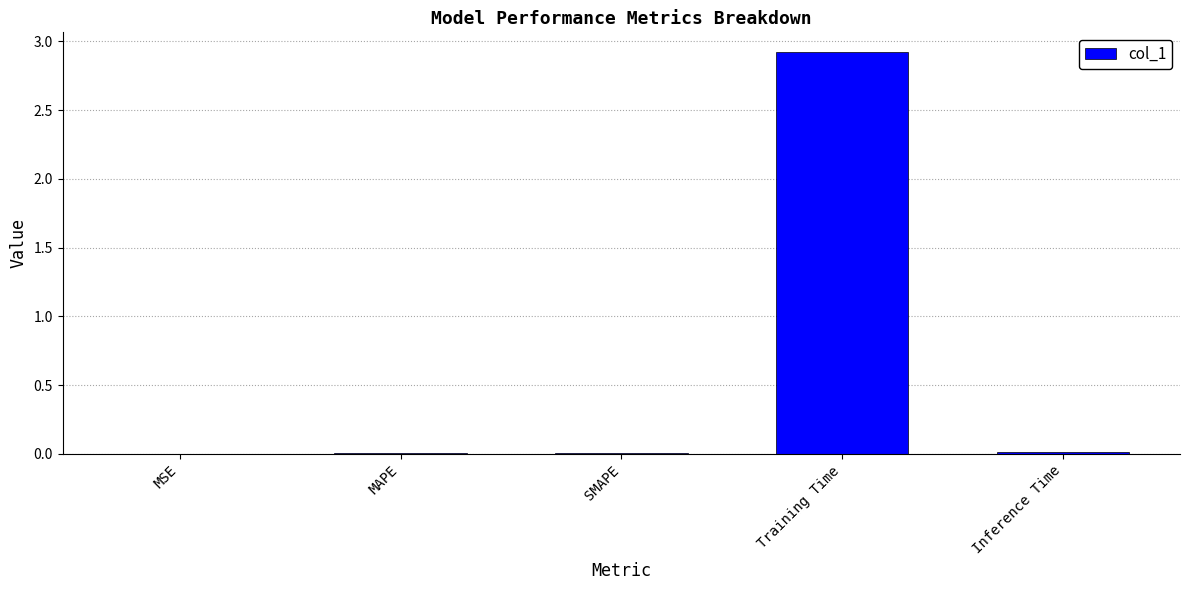

Which label corresponds to the largest value in the chart?

Training Time